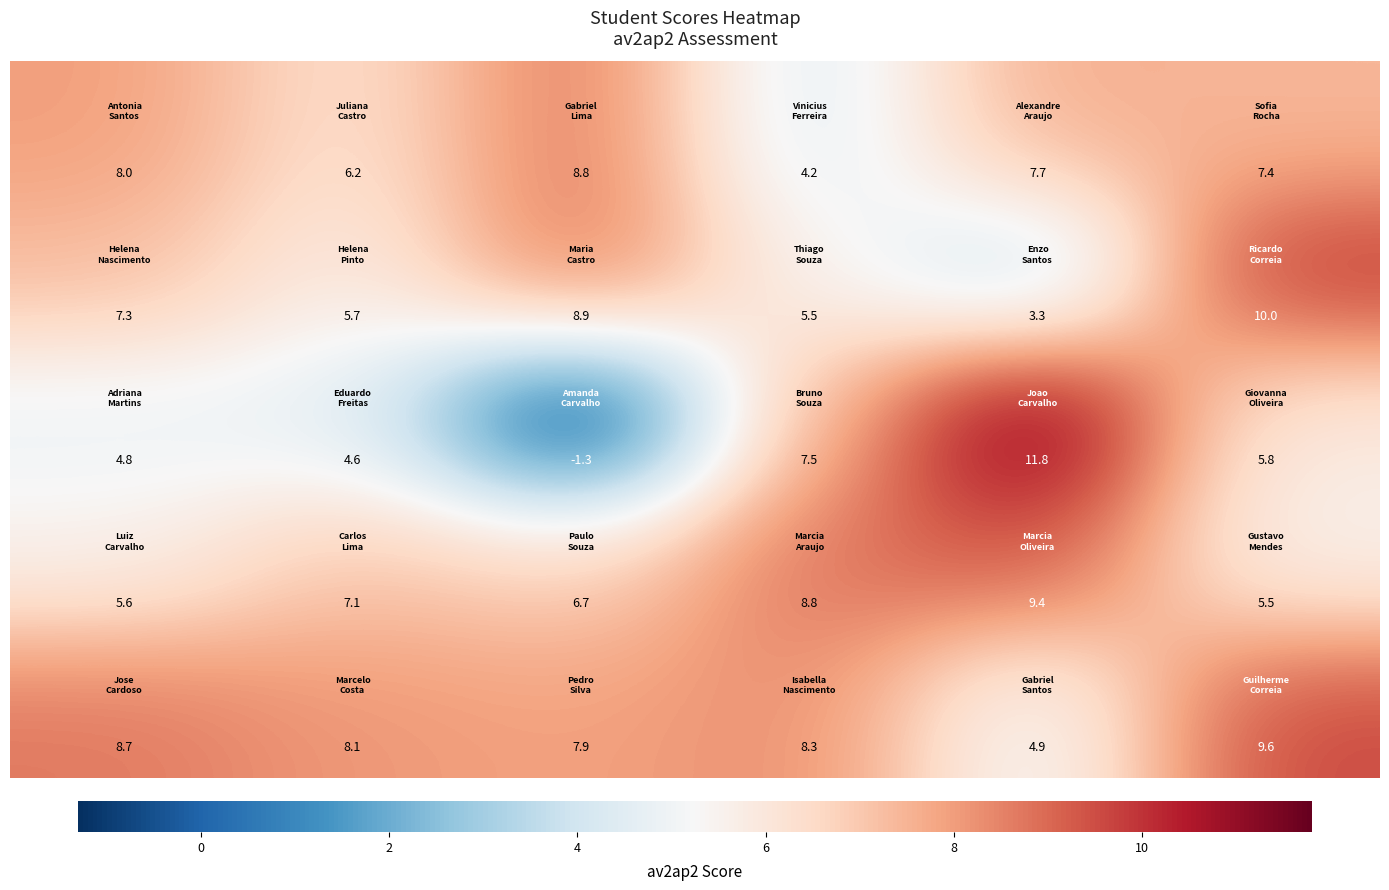

What is the greatest value displayed?

11.8